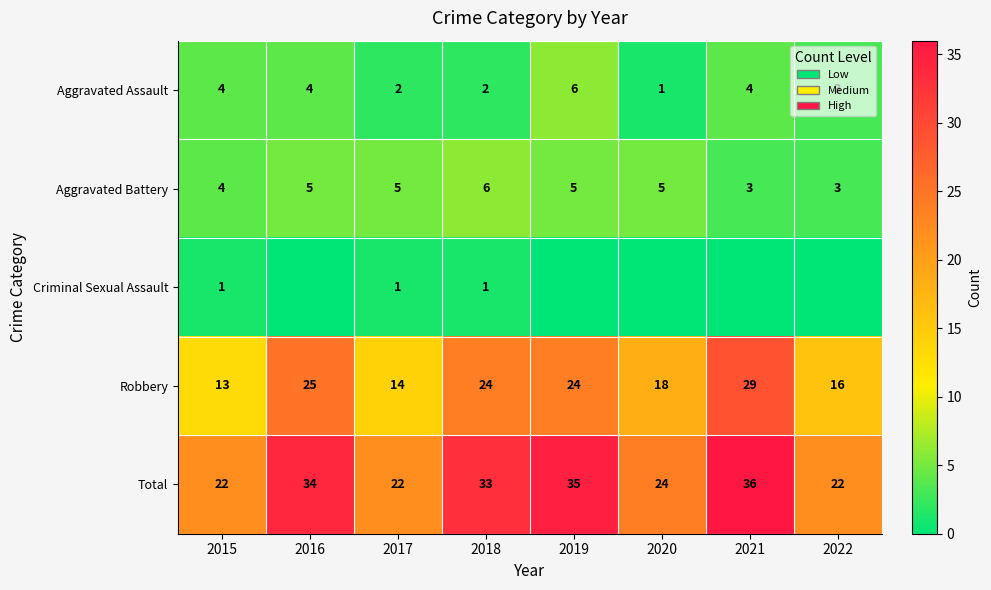

Which category has the lowest value across all series?

2016